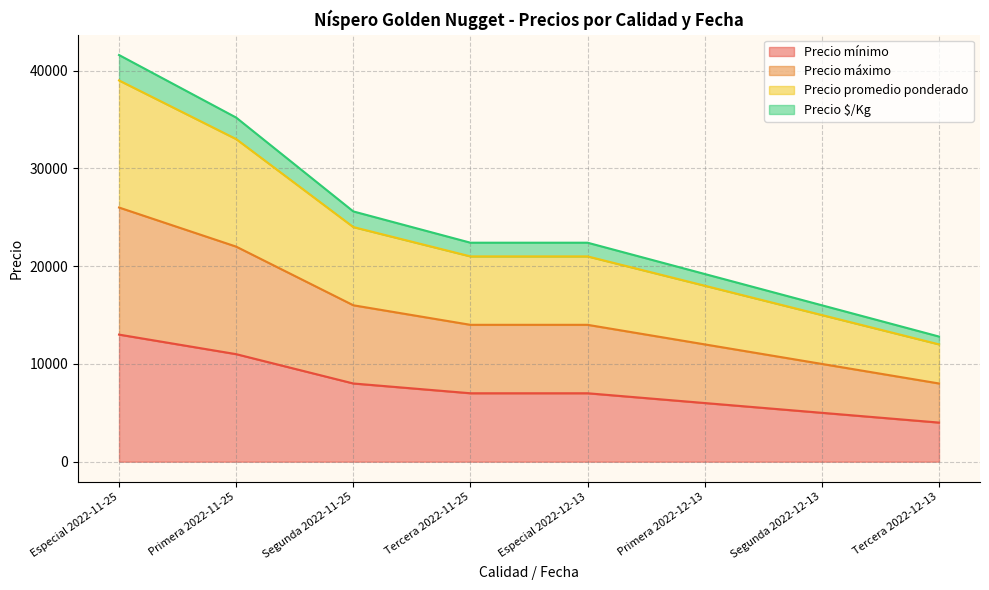

True or false: Precio máximo and Precio $/Kg cross at least once.

False